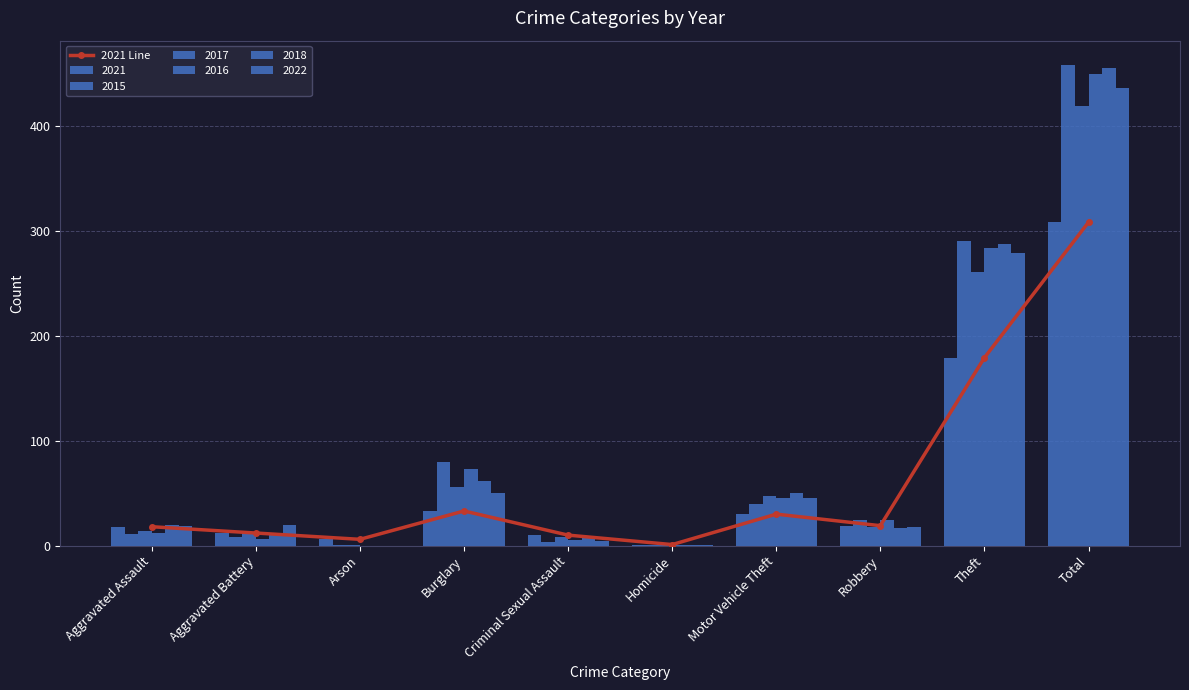

Does the chart contain any negative values?

No